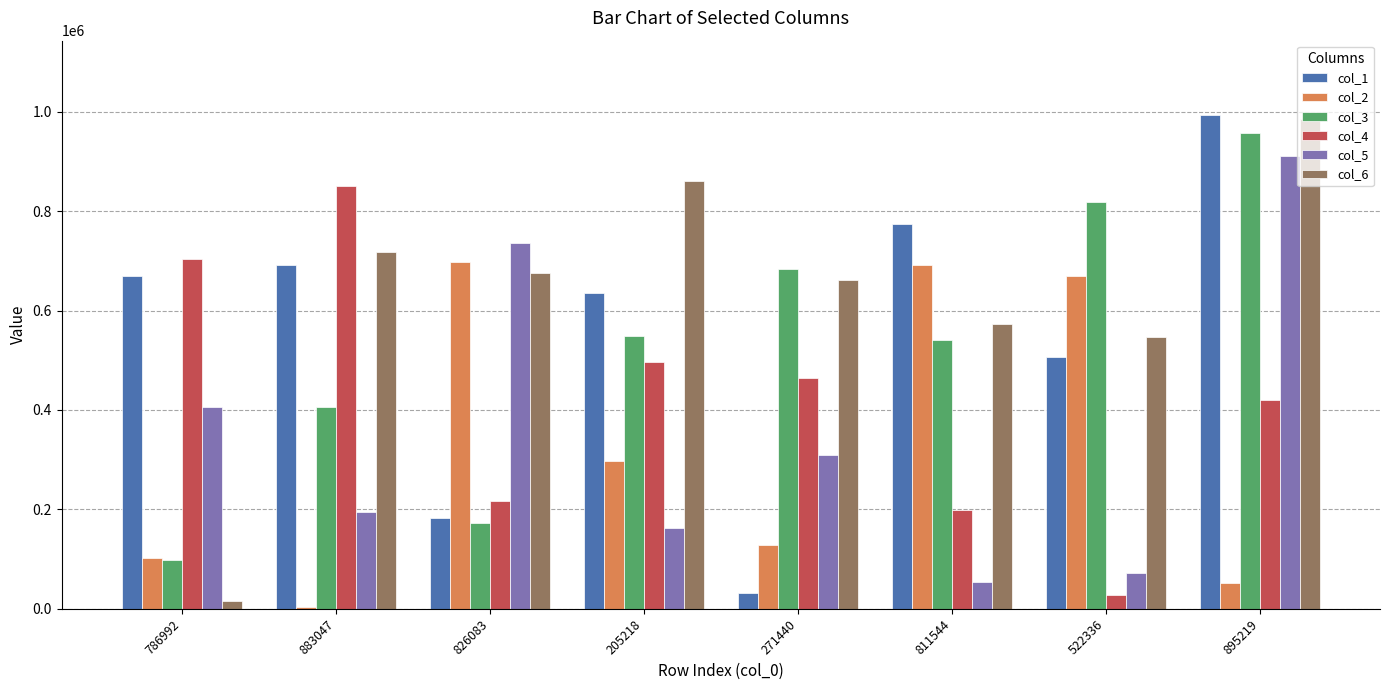

What is the difference between the maximum and minimum values in the col_4 series?

823110